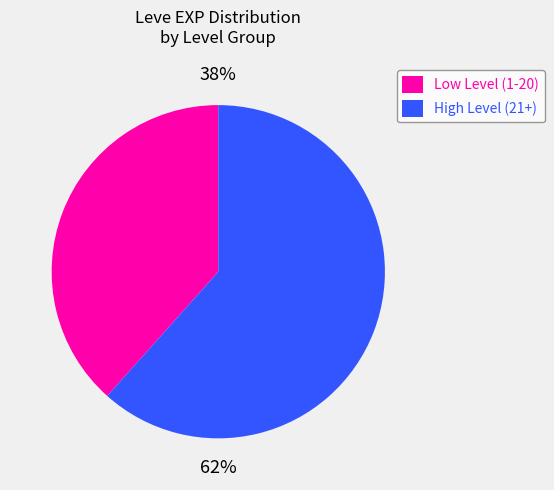

To the nearest percent, what is the average slice percentage?

50%